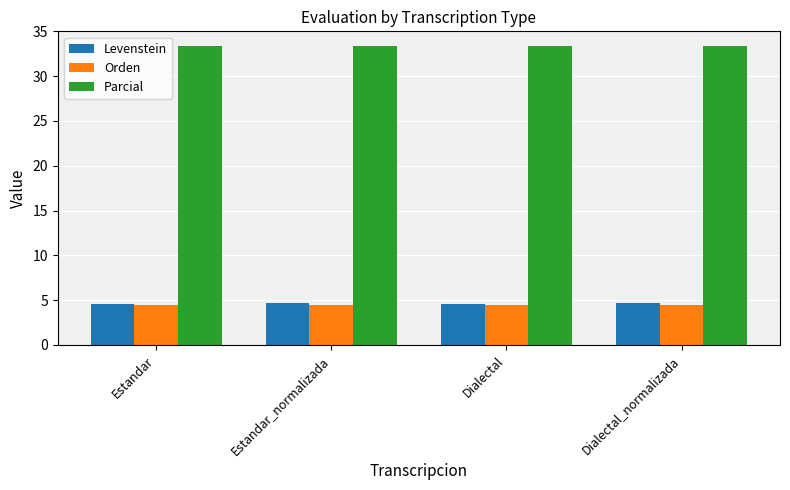

What is the spread (max minus min) of values at Estandar?

28.9